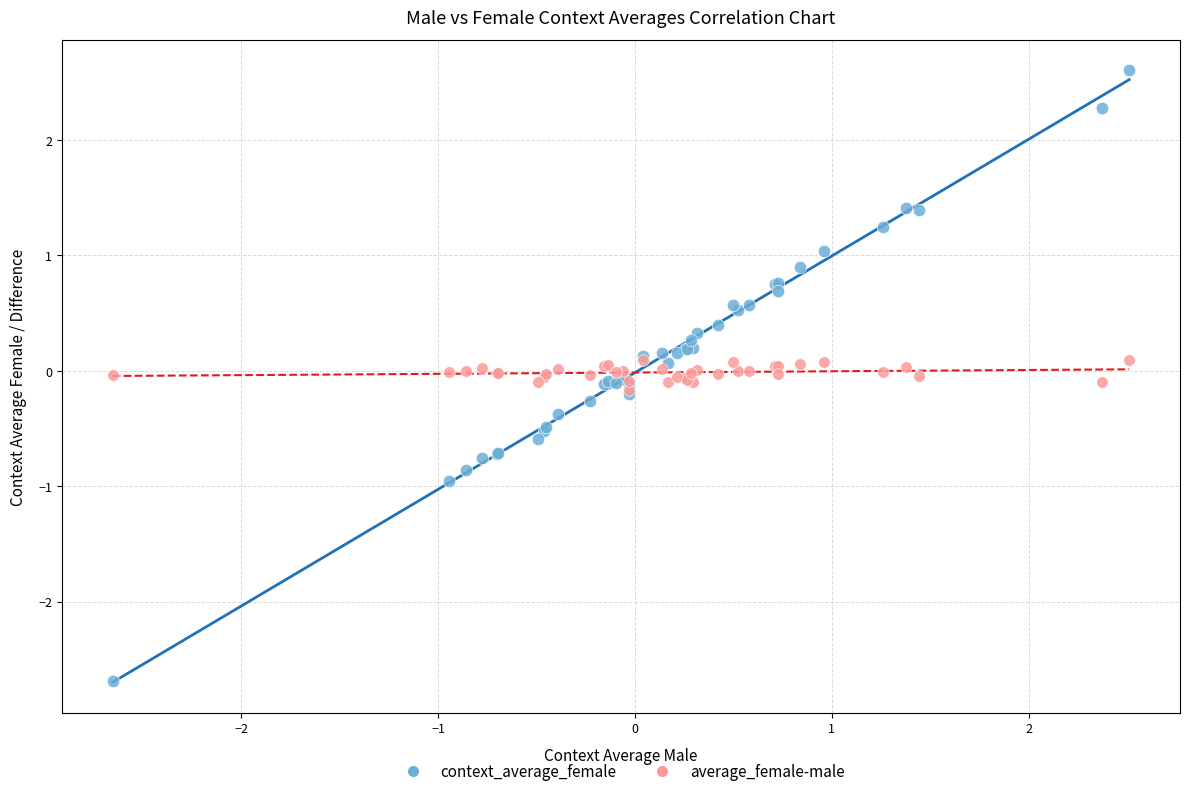

Which series contains the lowest Y value?

context_average_female